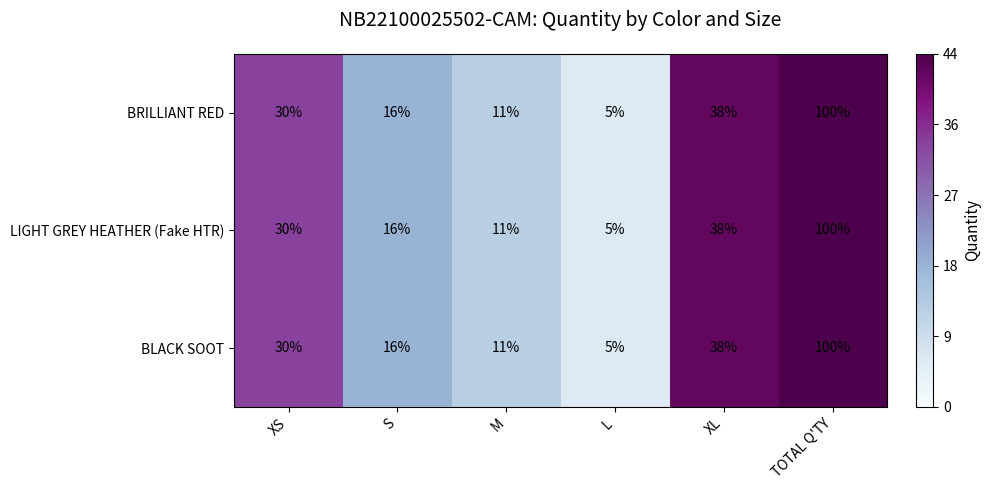

What is the difference between the LIGHT GREY HEATHER (Fake HTR) values at XL and XS?

8